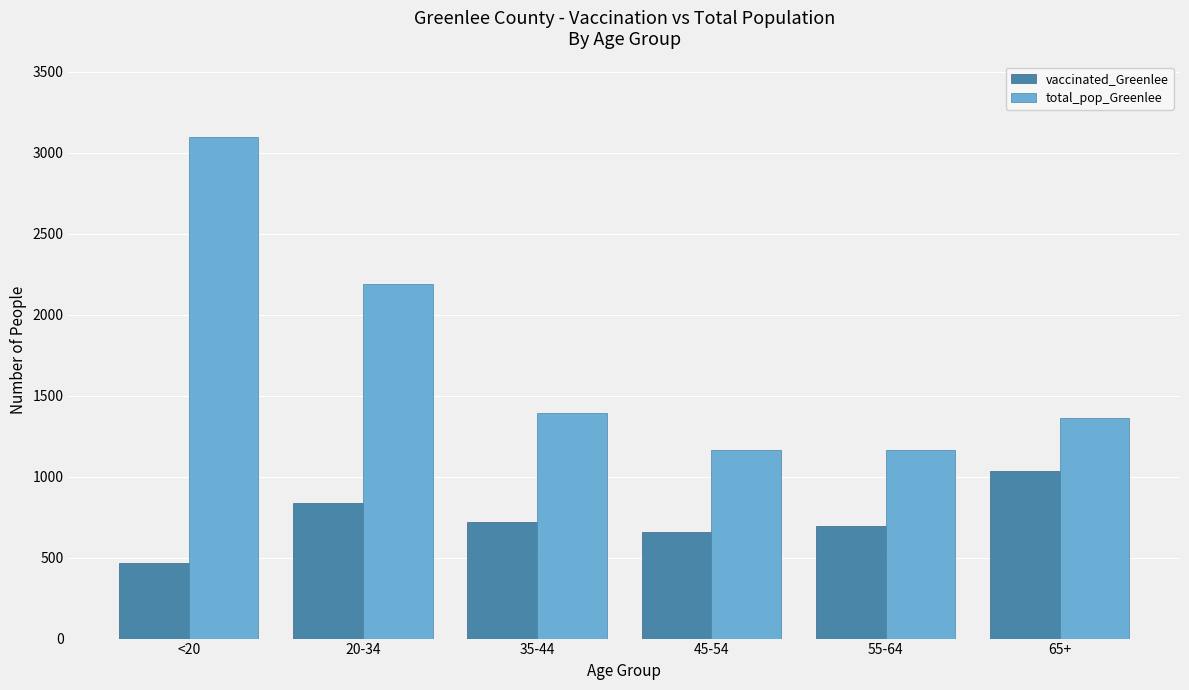

What is the spread (max minus min) of values at 35-44?

670